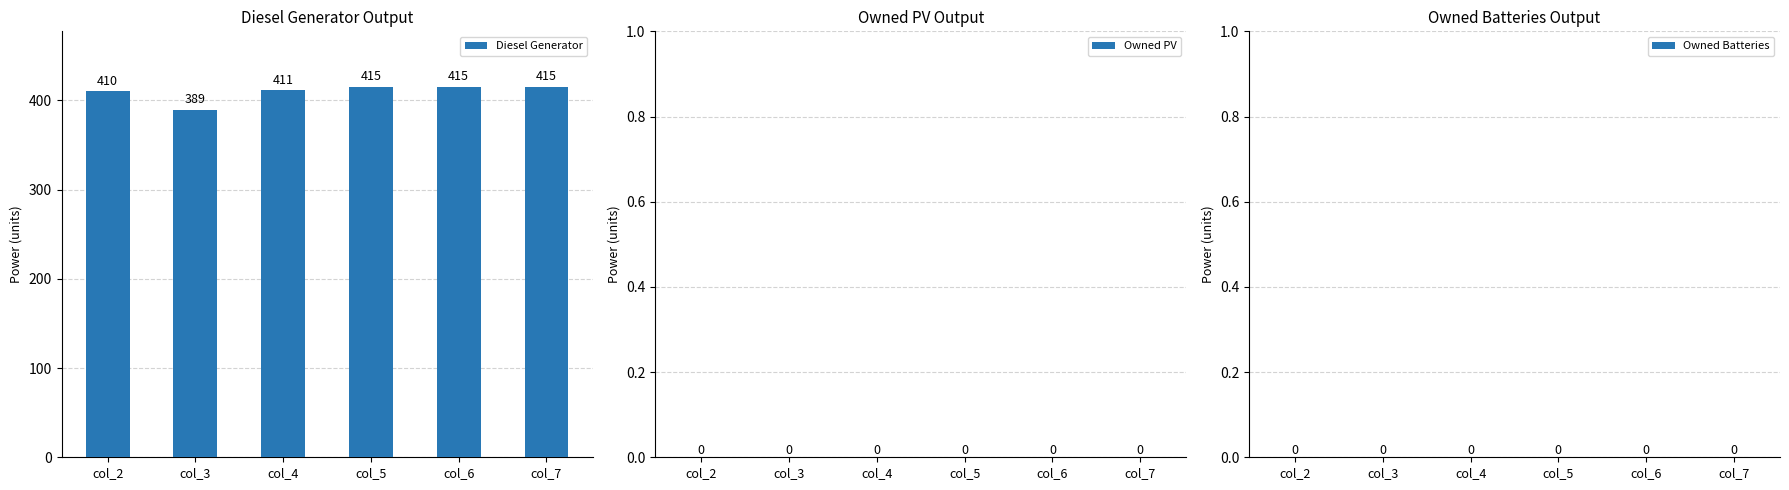

What is the ratio of the value at col_6 to the value at col_7?

1.0